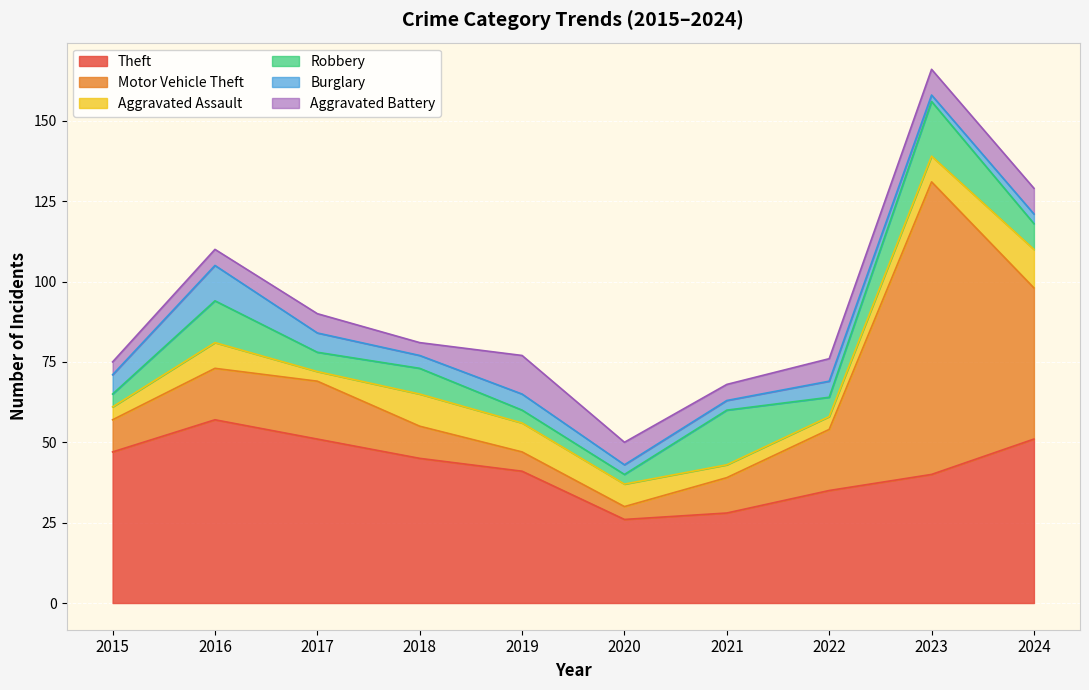

Reading left to right, list all the values displayed in this chart.

Theft: 2015=47	2016=57	2017=51	2018=45	2019=41	2020=26	2021=28	2022=35	2023=40	2024=51
Motor Vehicle Theft: 2015=10	2016=16	2017=18	2018=10	2019=6	2020=4	2021=11	2022=19	2023=91	2024=47
Aggravated Assault: 2015=4	2016=8	2017=3	2018=10	2019=9	2020=7	2021=4	2022=4	2023=8	2024=12
Robbery: 2015=4	2016=13	2017=6	2018=8	2019=4	2020=3	2021=17	2022=6	2023=17	2024=8
Burglary: 2015=6	2016=11	2017=6	2018=4	2019=5	2020=3	2021=3	2022=5	2023=2	2024=3
Aggravated Battery: 2015=4	2016=5	2017=6	2018=4	2019=12	2020=7	2021=5	2022=7	2023=8	2024=8